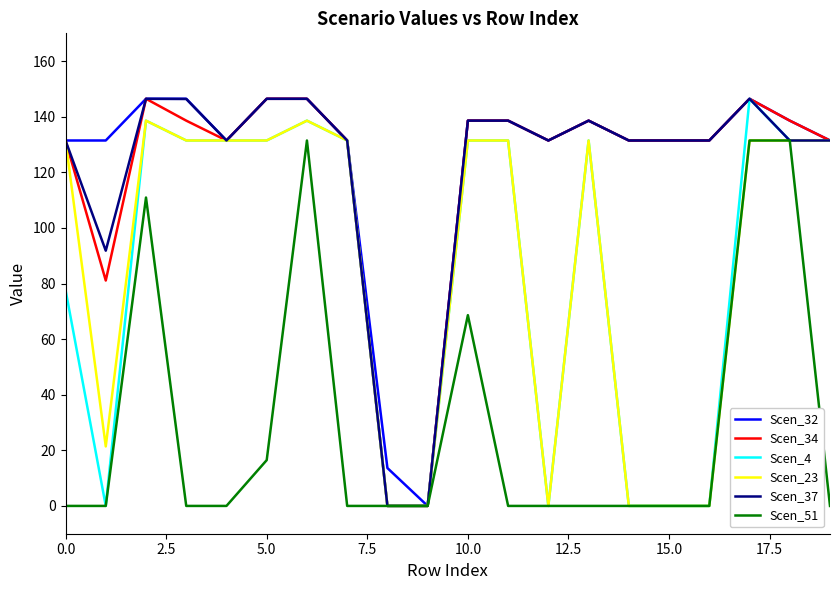

What is the greatest value displayed?

146.5